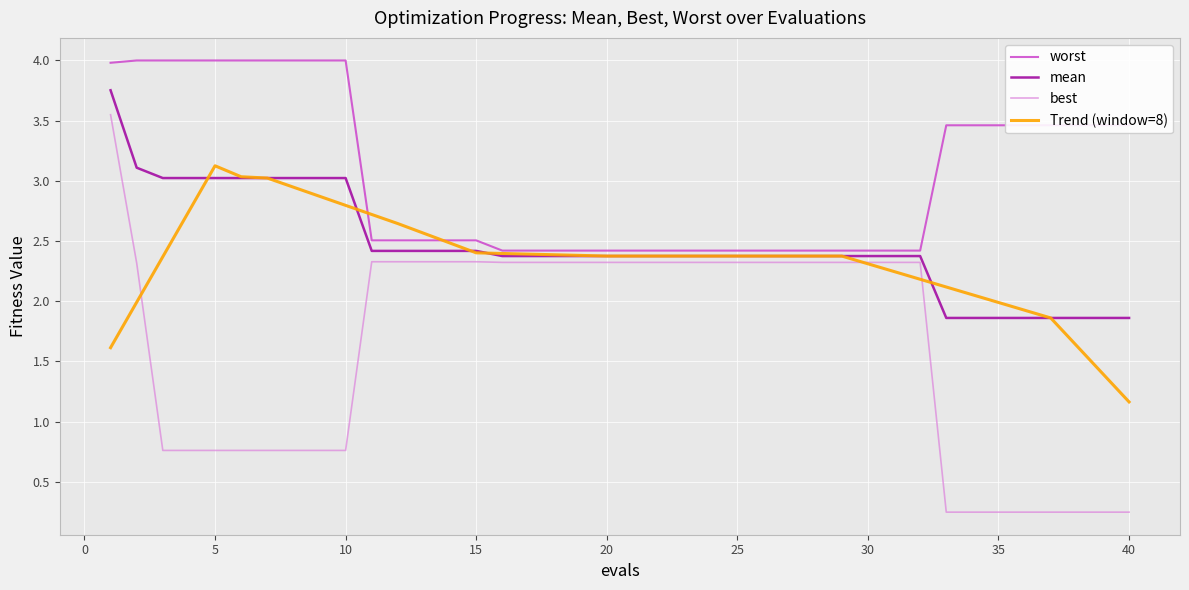

True or false: mean and worst intersect in this chart.

False